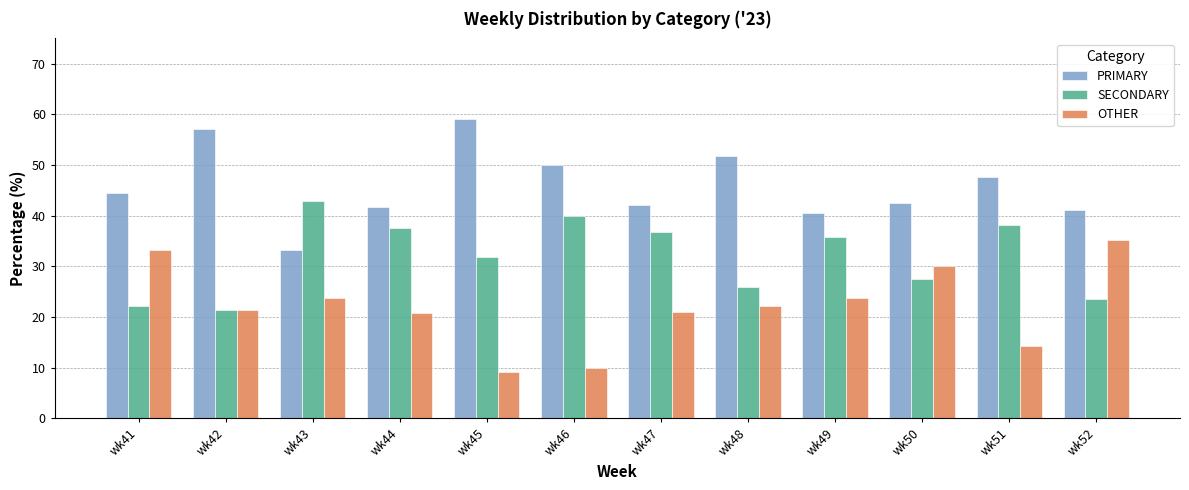

Which series changed the most between wk42 and wk51?

SECONDARY